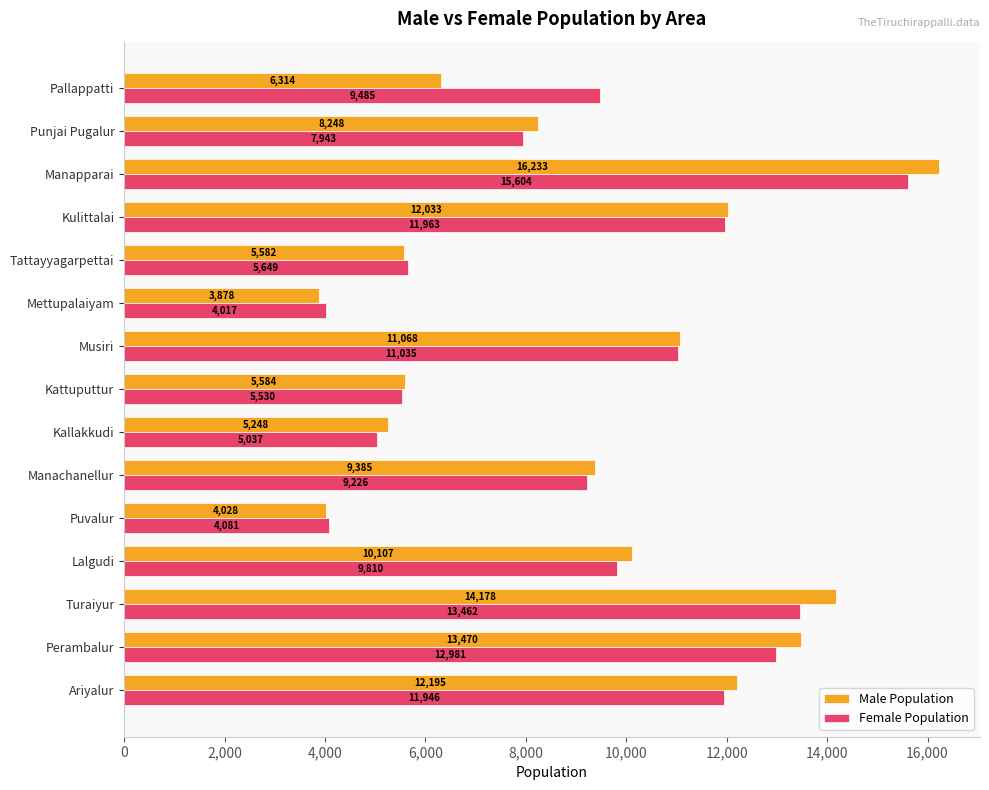

Which series has the widest spread of values?

Male Population